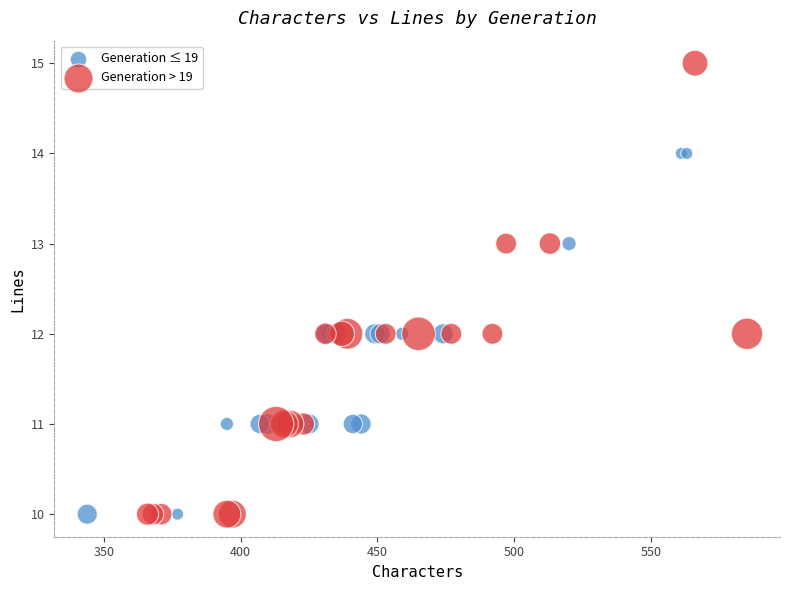

Which series has the largest Y range (max minus min)?

Generation > 19